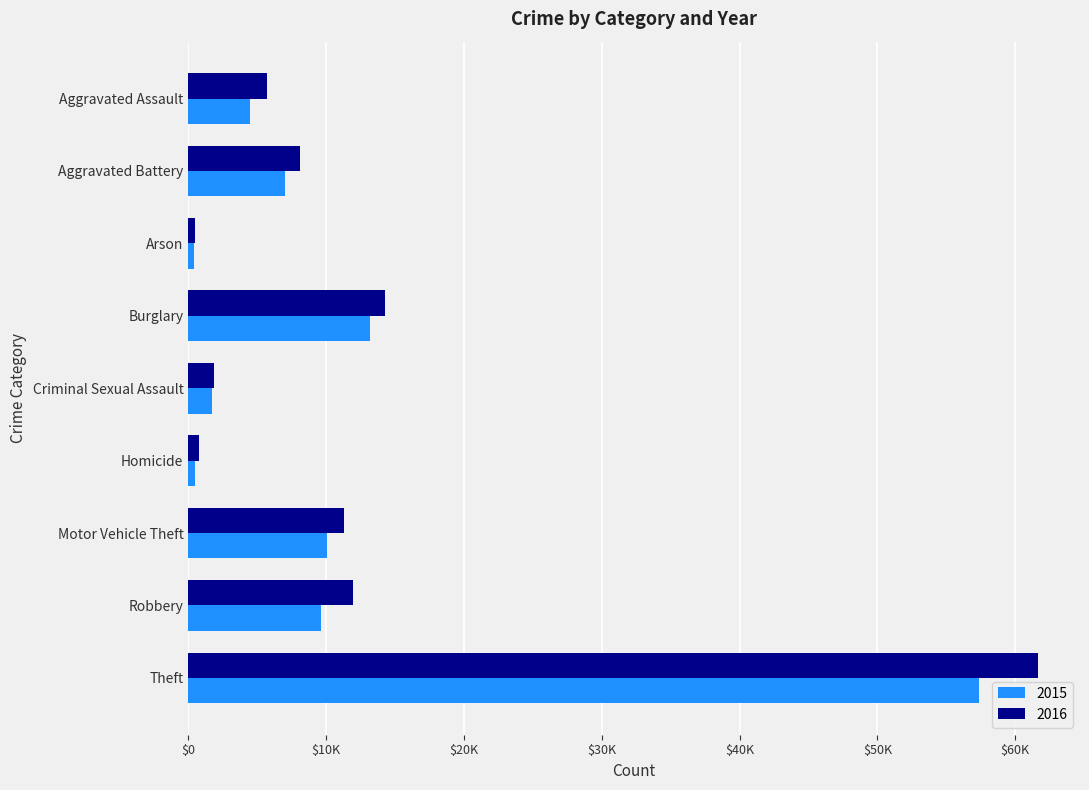

What are all the series names shown in the legend?

2015, 2016